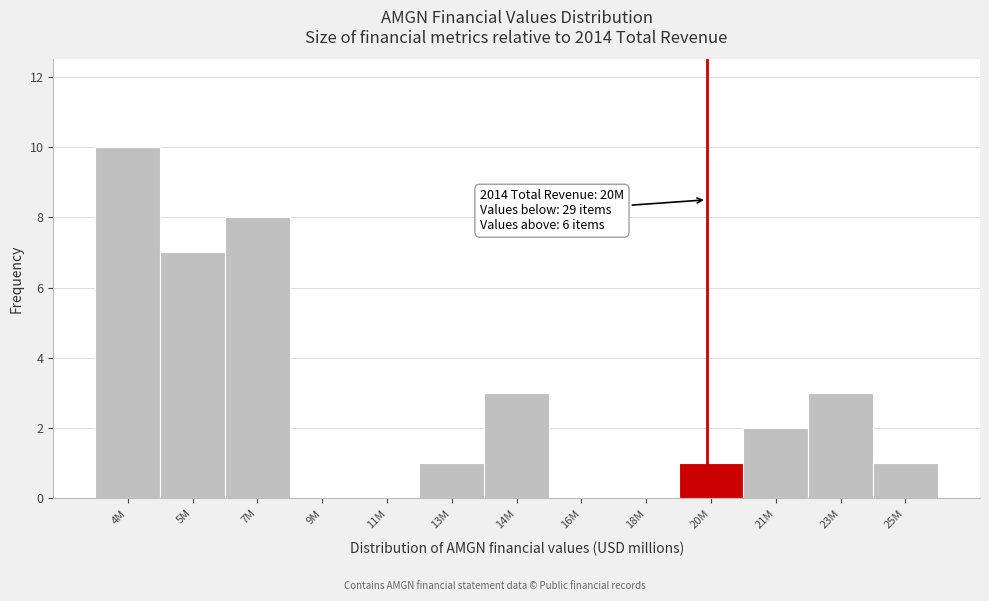

Reading left to right, extract all data points from this chart.

4M=10	5M=7	7M=8	9M=0	11M=0	13M=1	14M=3	16M=0	18M=0	20M=1	21M=2	23M=3	25M=1